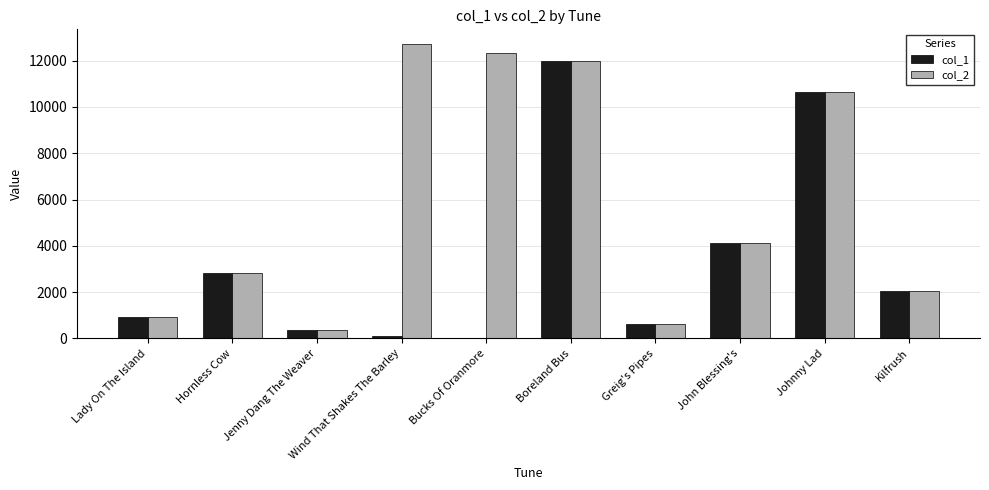

What is the greatest value displayed?

12712